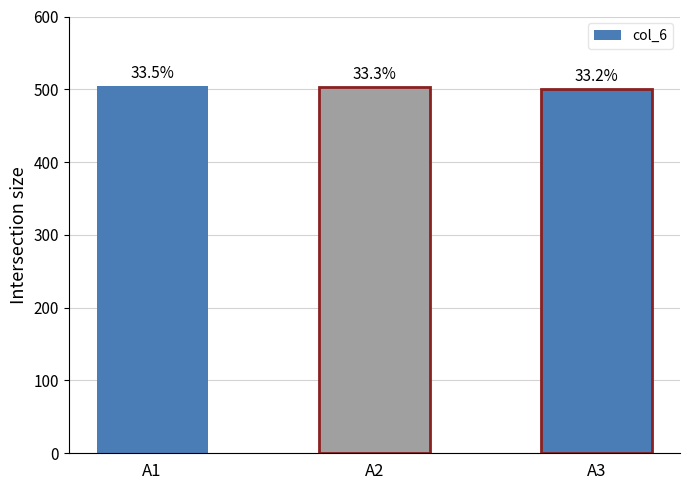

At which category does the chart reach its minimum across all series?

A3